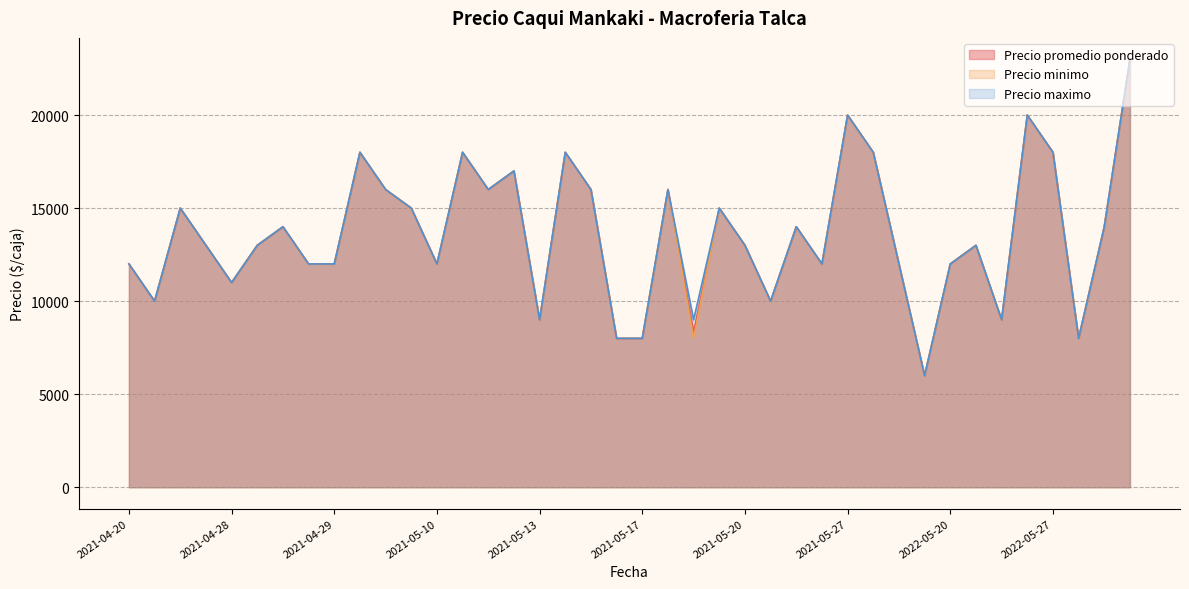

True or false: Precio promedio ponderado and Precio maximo intersect in this chart.

False